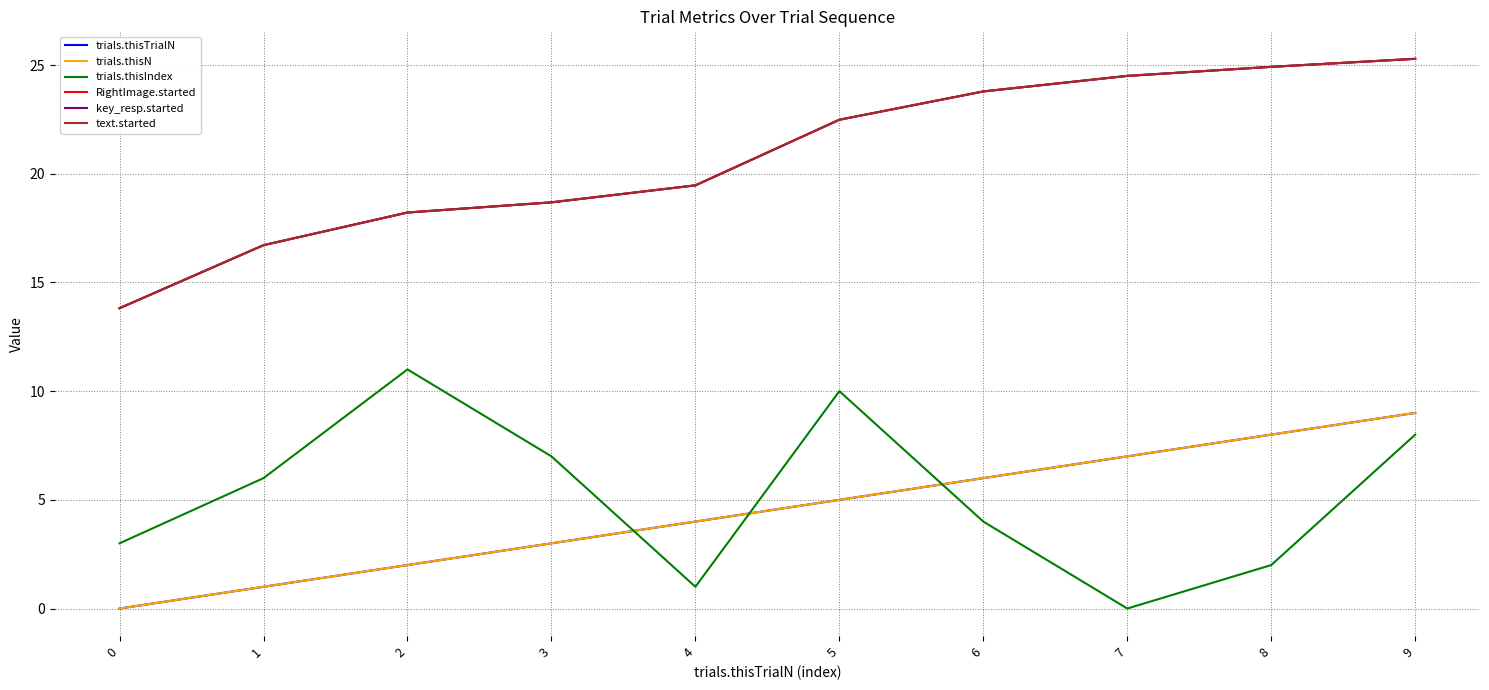

Does the chart have visible grid lines?

Yes